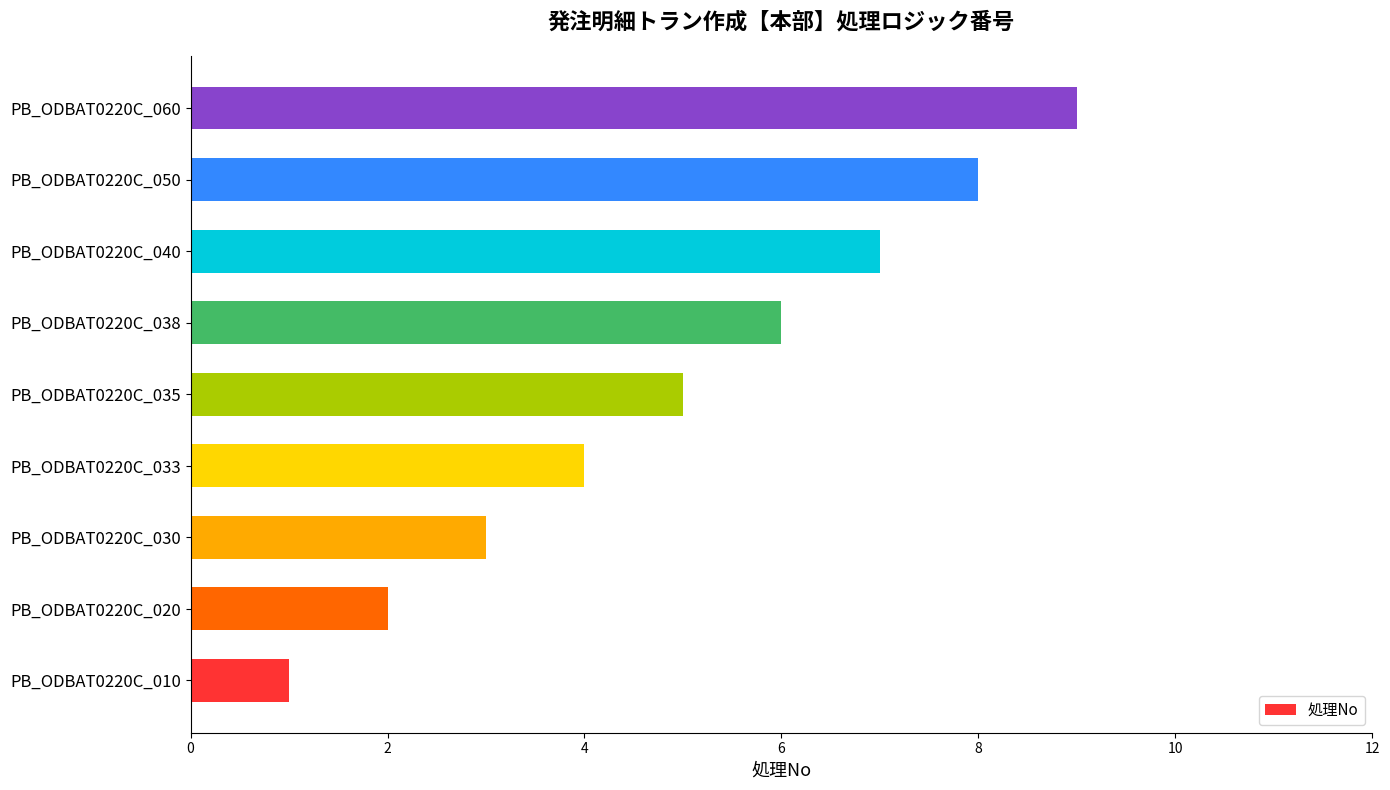

Where is the data nearest to the value 5?

PB_ODBAT0220C_035